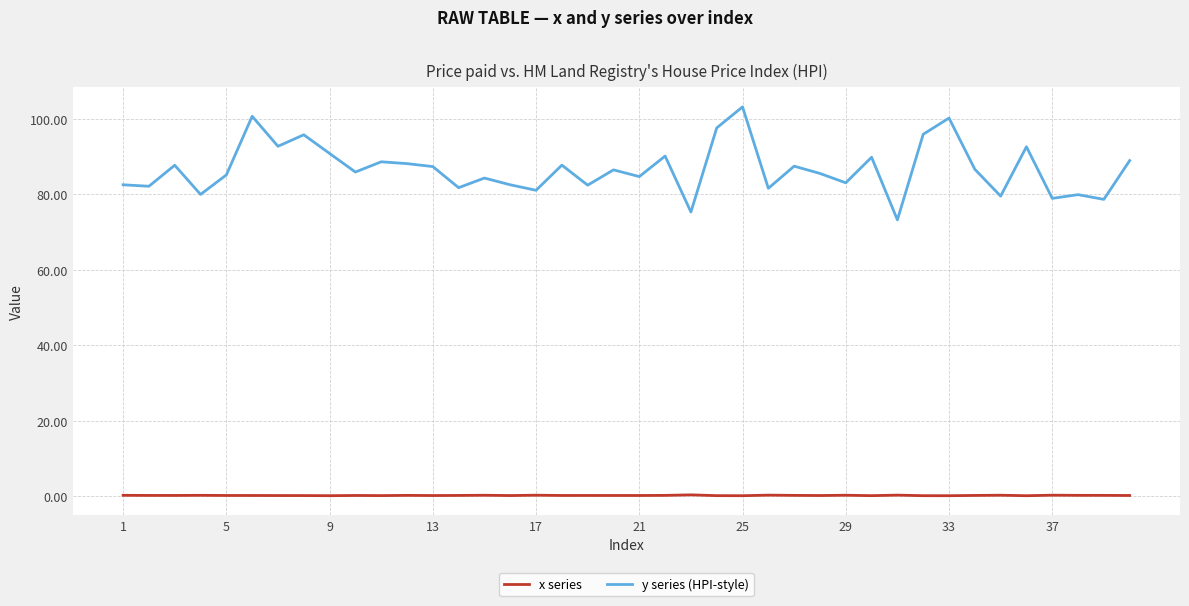

What is the minimum value shown in the chart?

0.2